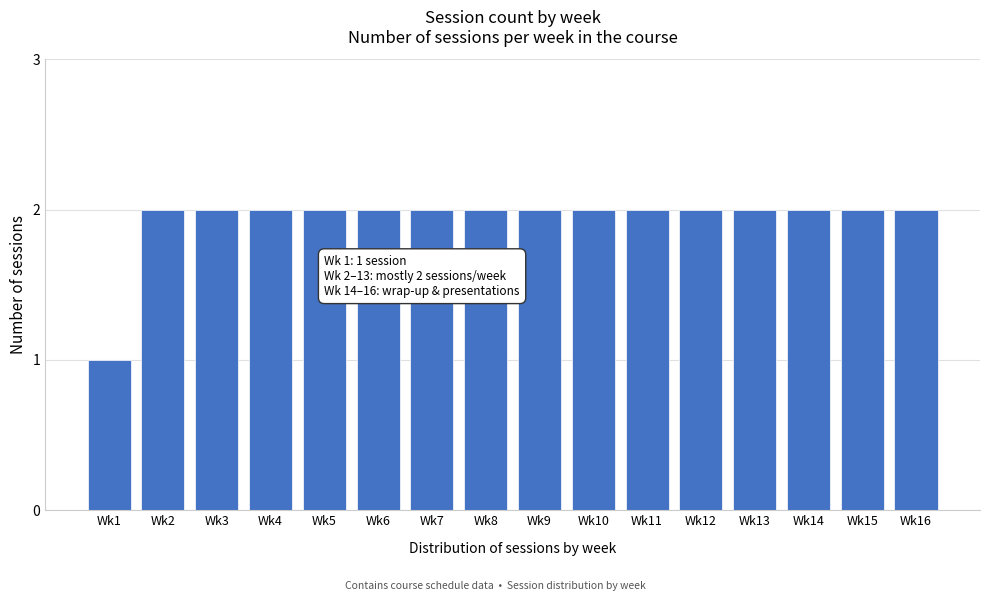

Reading right to left, extract all data points from this chart.

Wk16=2	Wk15=2	Wk14=2	Wk13=2	Wk12=2	Wk11=2	Wk10=2	Wk9=2	Wk8=2	Wk7=2	Wk6=2	Wk5=2	Wk4=2	Wk3=2	Wk2=2	Wk1=1